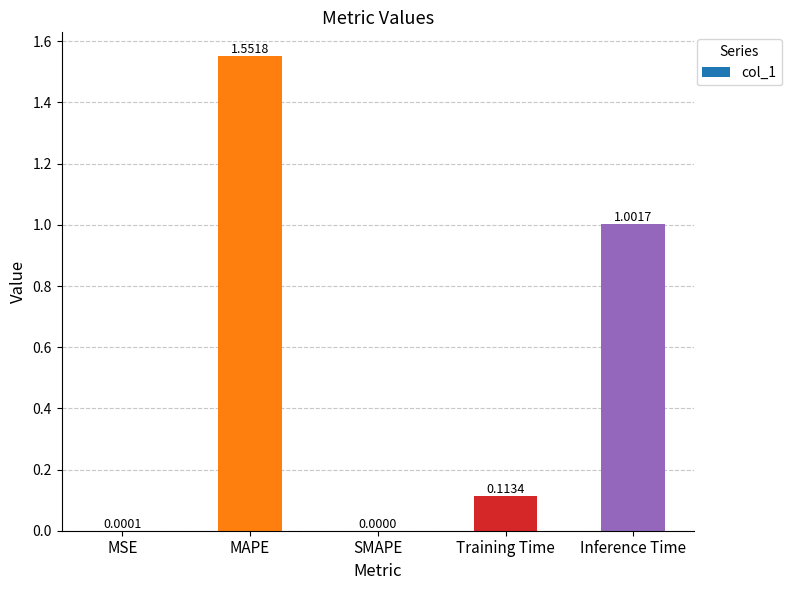

Count the number of categories in the chart.

5